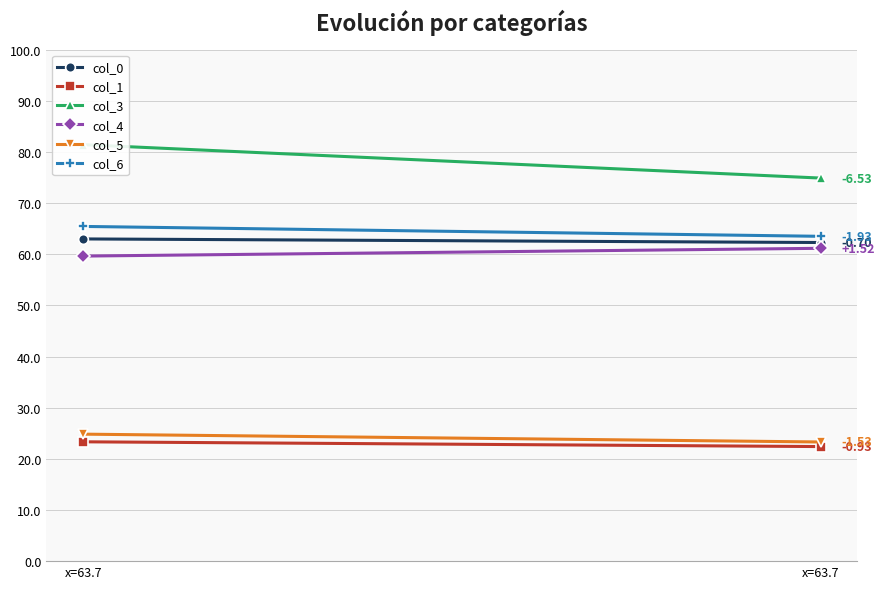

Reading left to right, extract all data points from this chart.

col_0: x=63.7=63.0	x=63.7=62.3
col_1: x=63.7=23.3	x=63.7=22.4
col_3: x=63.7=81.4	x=63.7=74.9
col_4: x=63.7=59.6	x=63.7=61.2
col_5: x=63.7=24.8	x=63.7=23.3
col_6: x=63.7=65.4	x=63.7=63.5